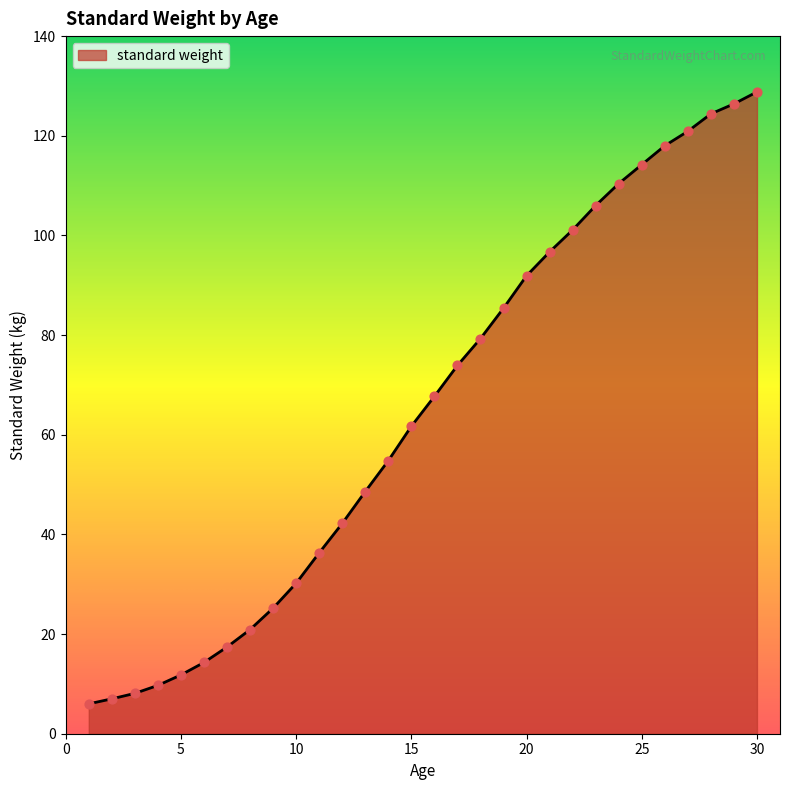

What is the smallest value displayed?

6.0